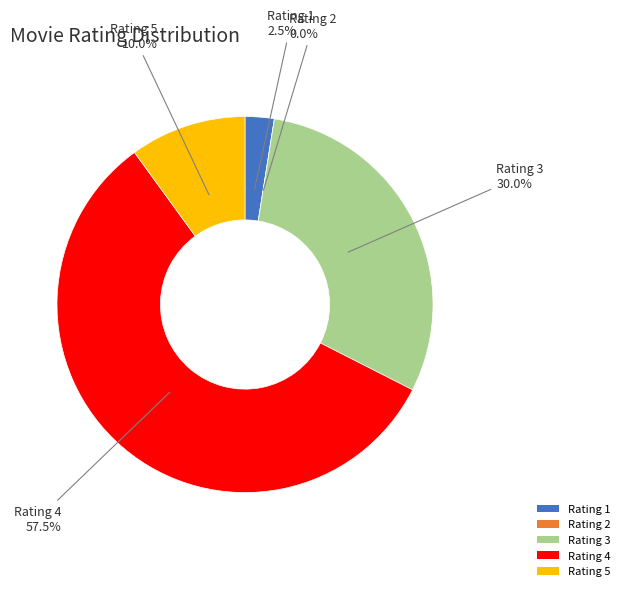

What is the smallest slice in the pie chart?

1